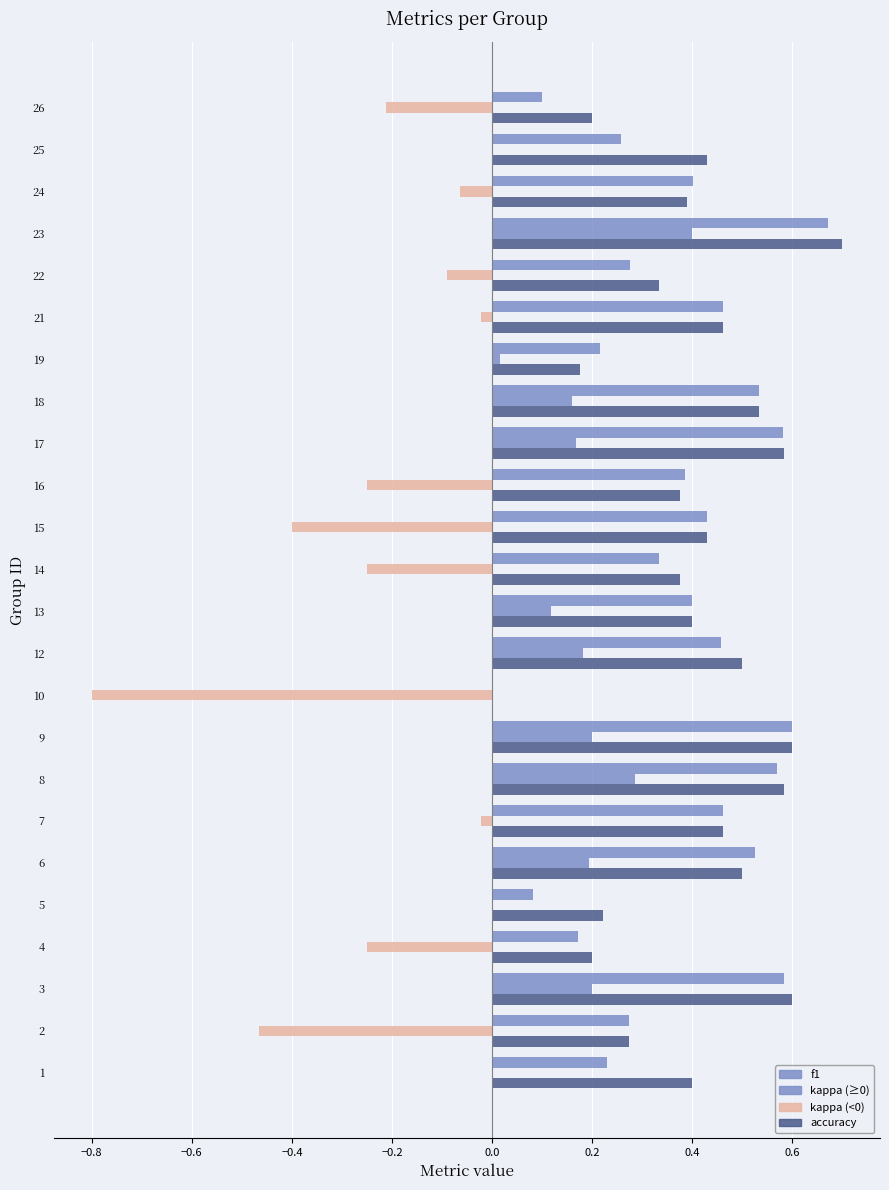

What is the value of the accuracy bar at the 19th from the left?

0.5